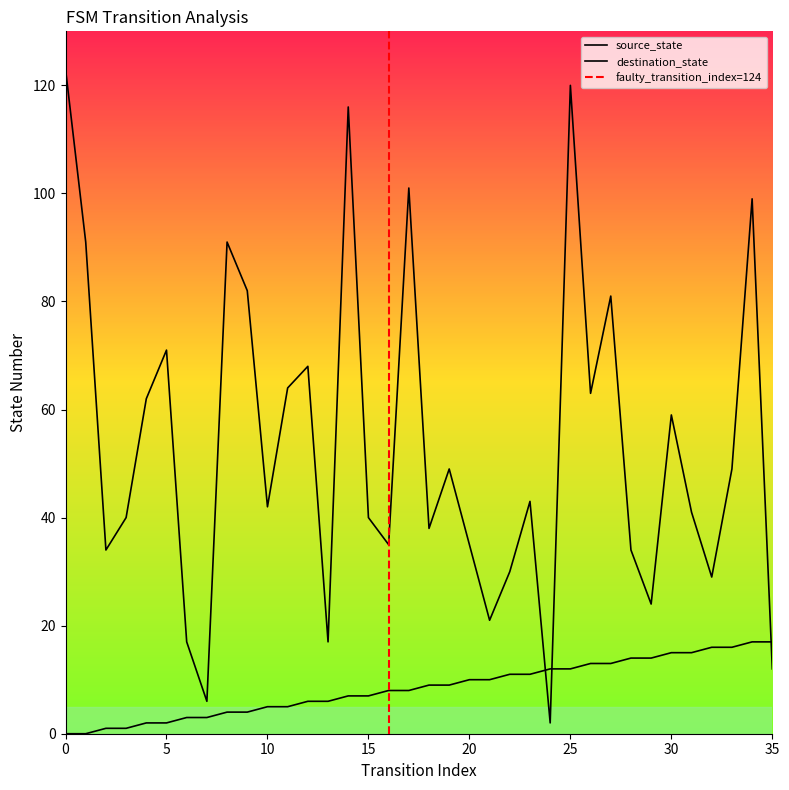

What is the value of the destination_state point at the 18th from the left?

101